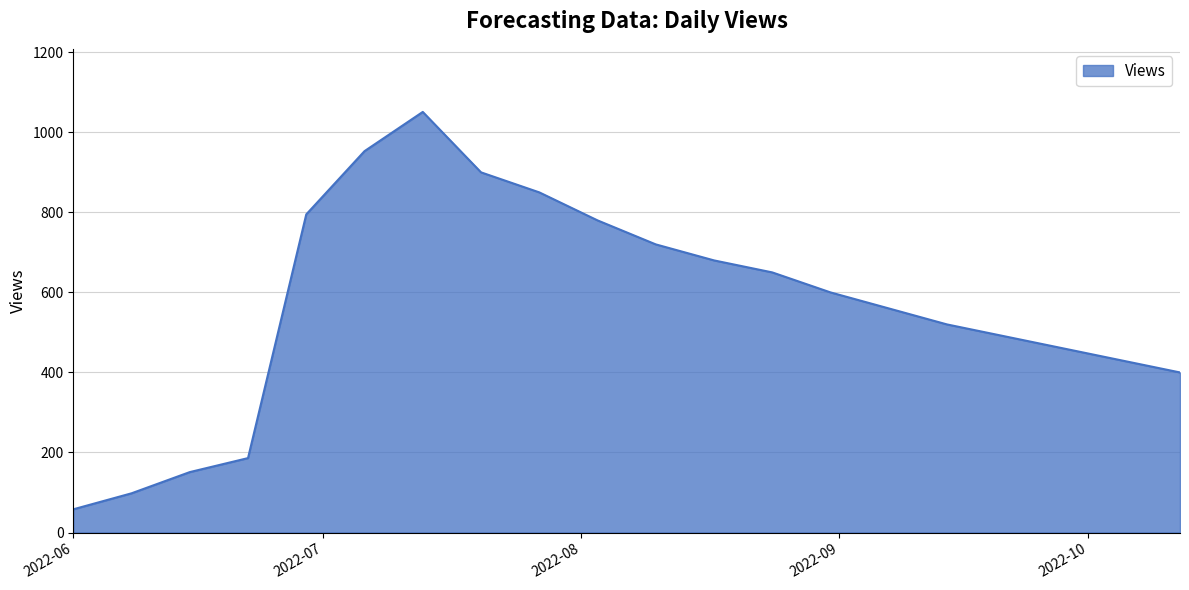

Reading left to right, extract all data points from this chart.

58	98	151	186	795	953	1051	900	850	780	720	680	650	600	560	520	490	460	430	400